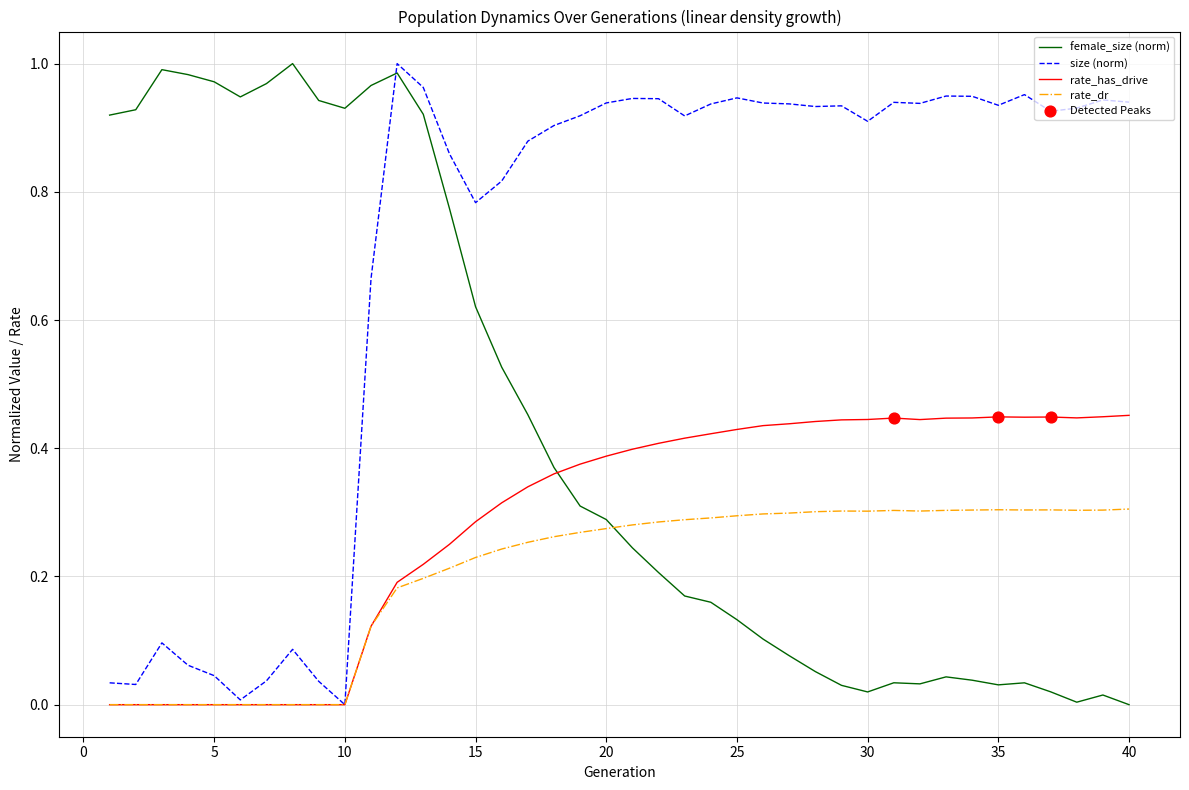

Rank the series by their average value, from highest to lowest.

size (norm), female_size (norm), rate_has_drive, rate_dr